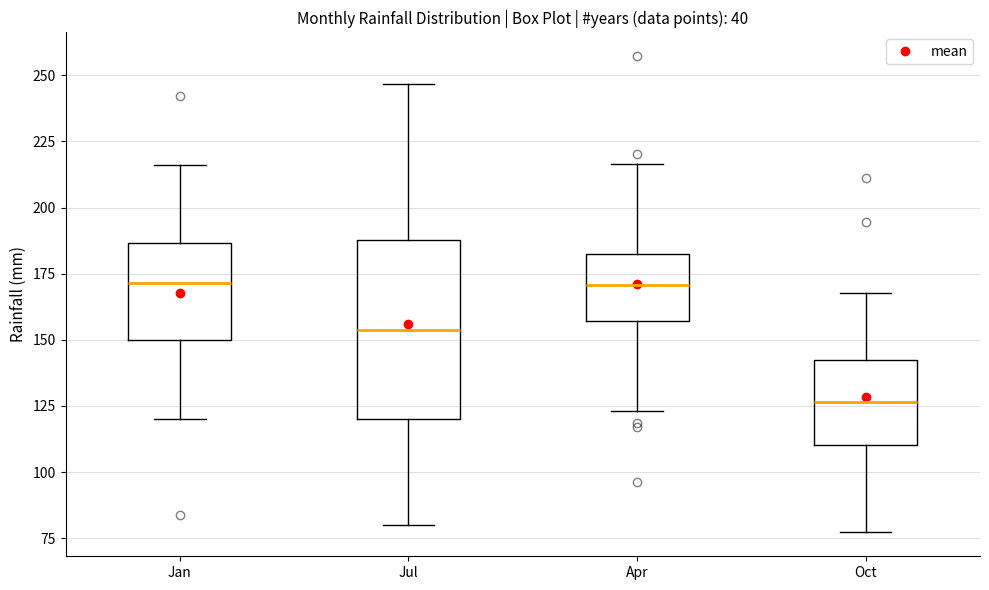

Where does the median line of the box for Jan sit on the y-axis? The values are not printed on the chart, so give them approximately, as read against the axis.

170